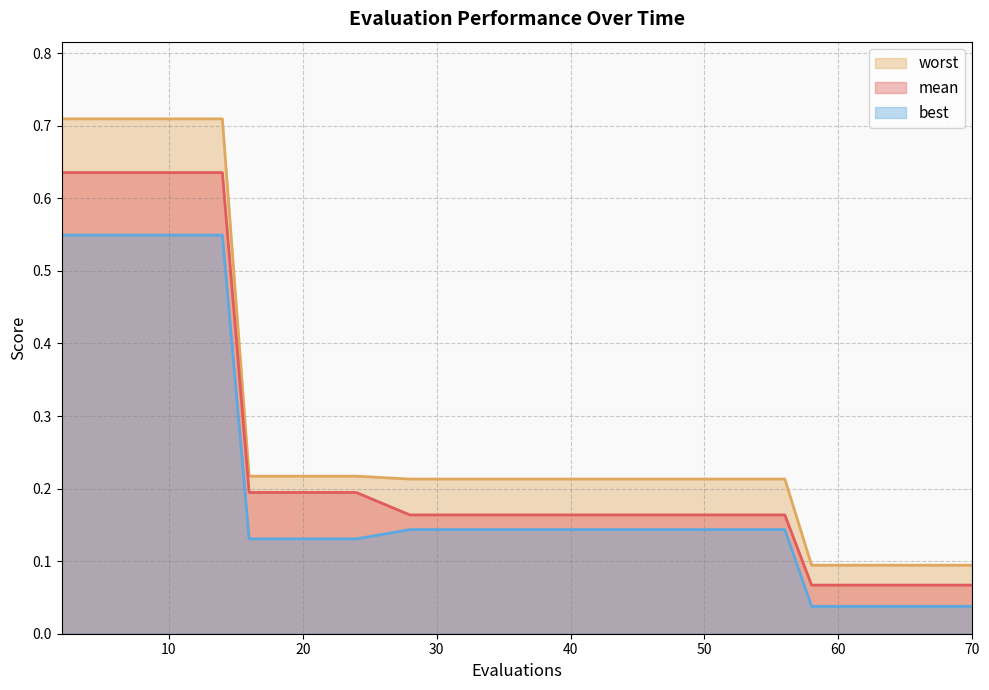

What is the difference between the highest and lowest values at 10?

0.2